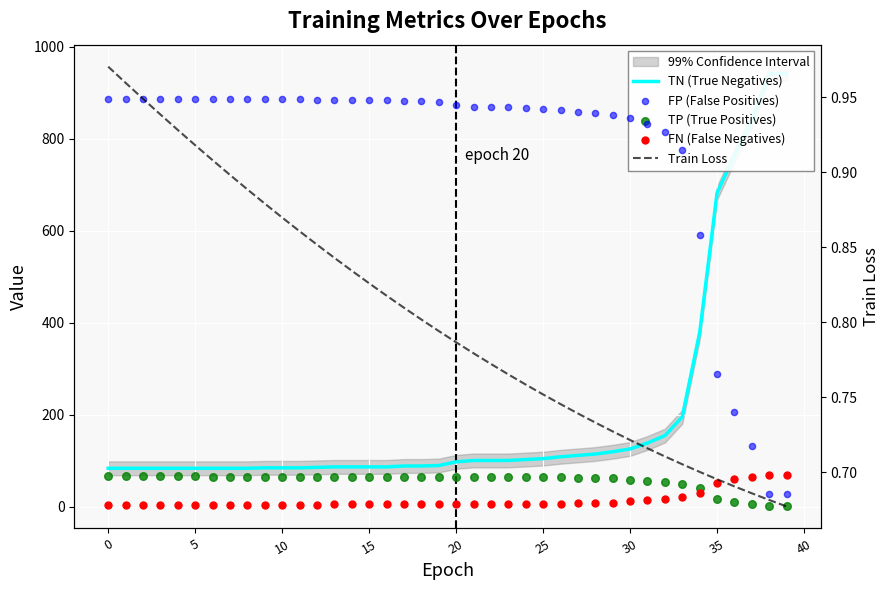

Which series contains the highest Y value?

TN (True Negatives)